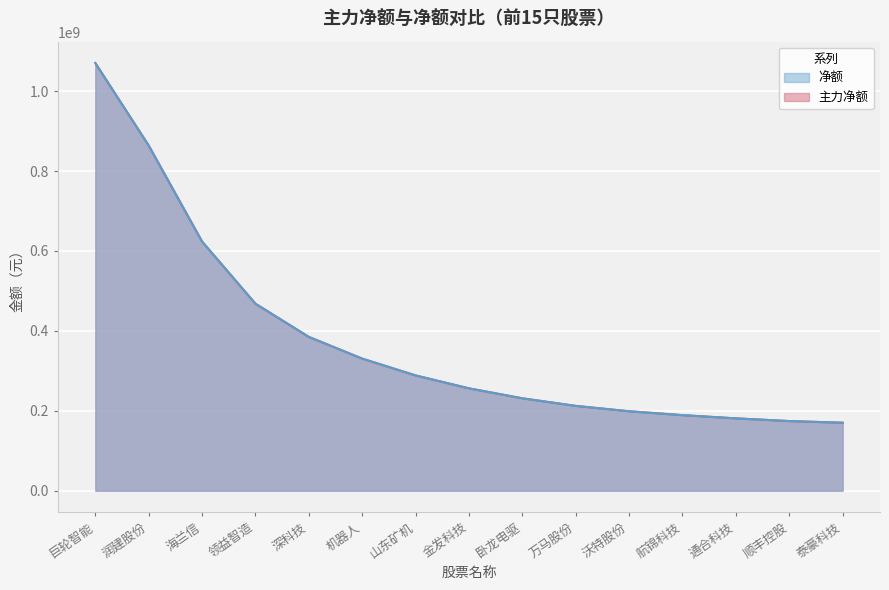

How many data points in 主力净额 are less than 262283531?

7